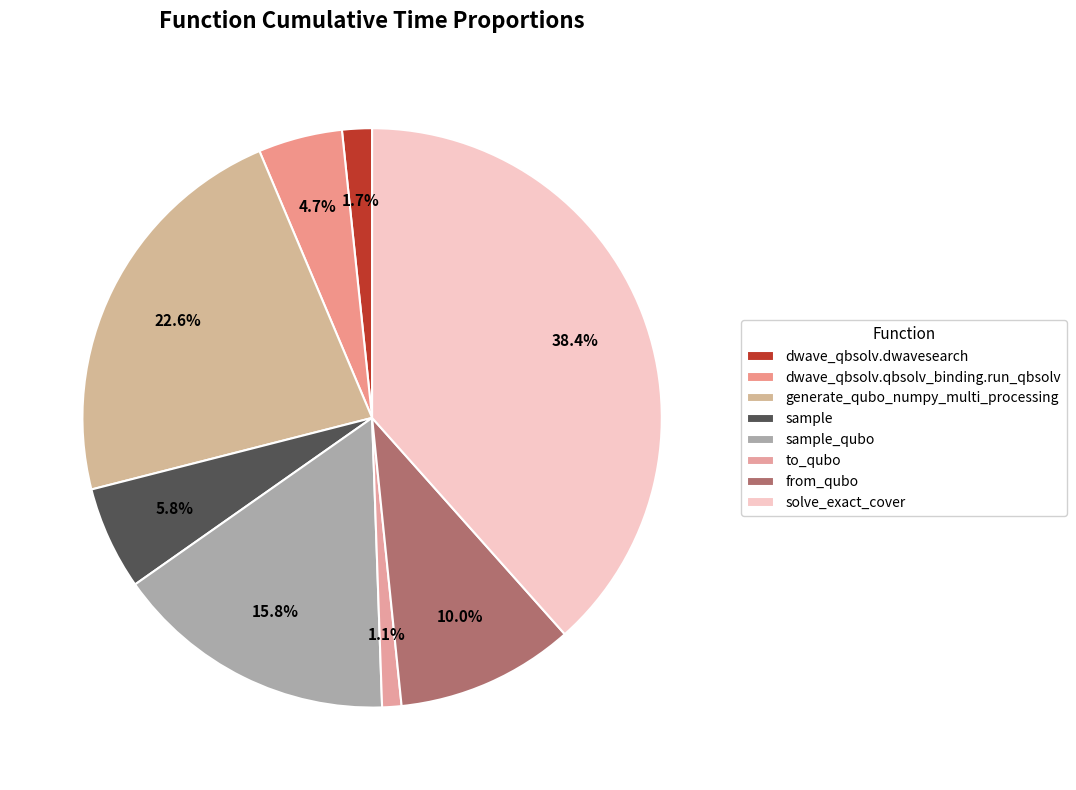

What portion of the pie excludes solve_exact_cover?

61.6%